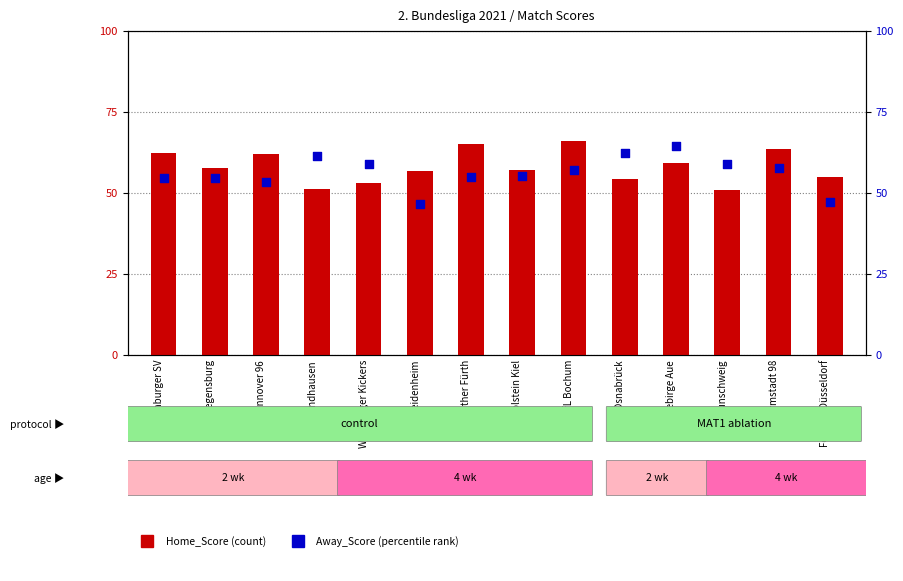

At how many categories does at least one series exceed 50?

14